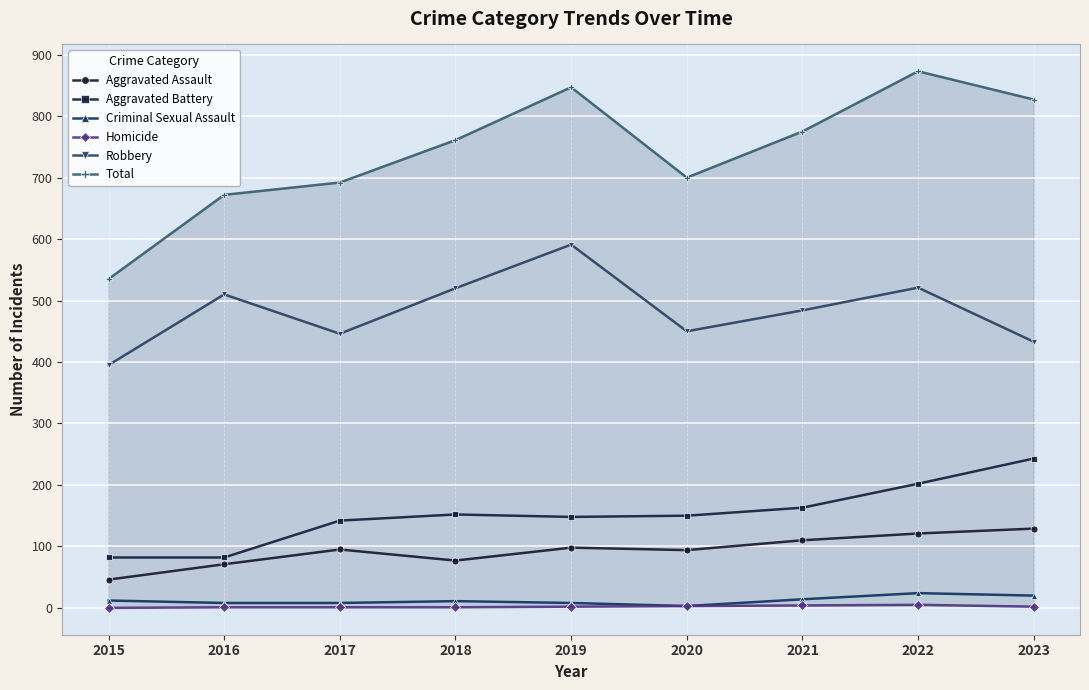

What is the sum of the Homicide values at 2022 and 2020?

8